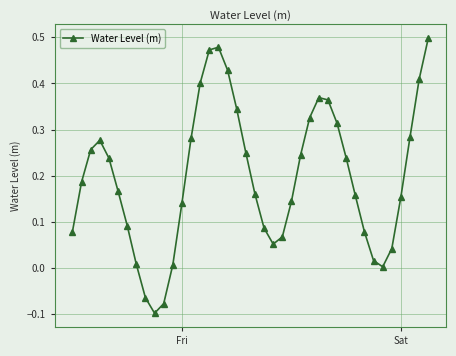

How many series are shown in this chart?

1